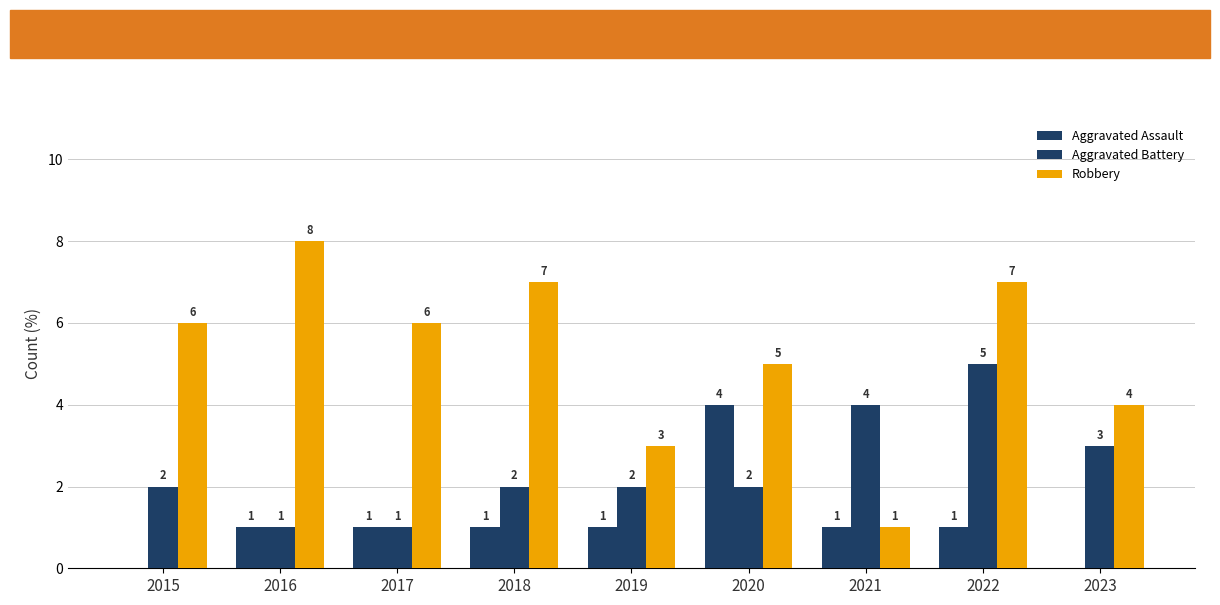

What is the total value across all series at 2019?

6